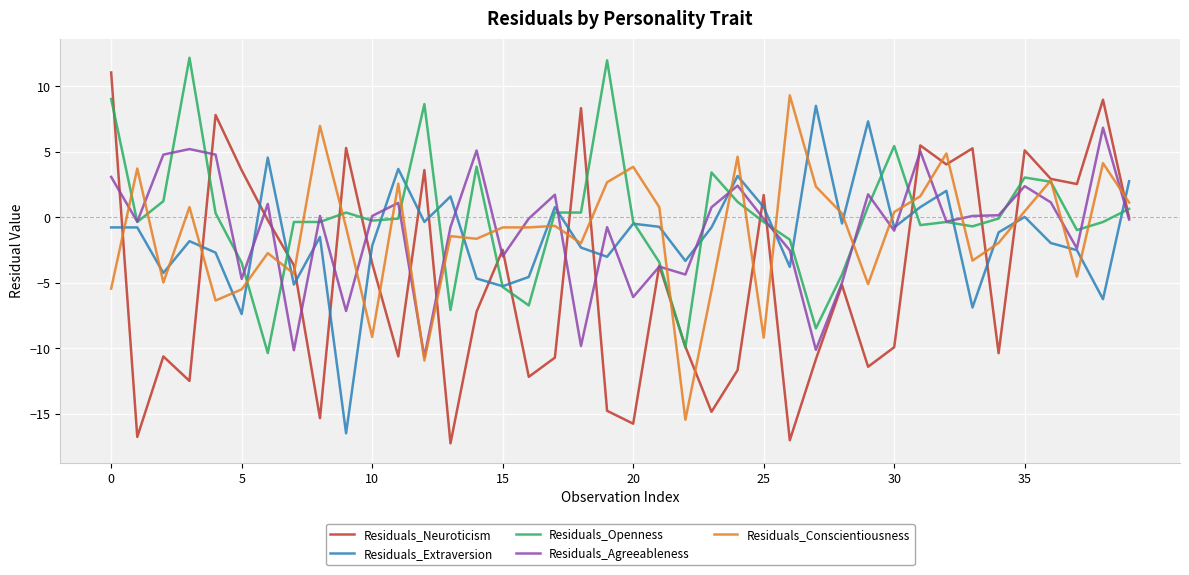

What is the average value of the Residuals_Neuroticism series?

-4.6